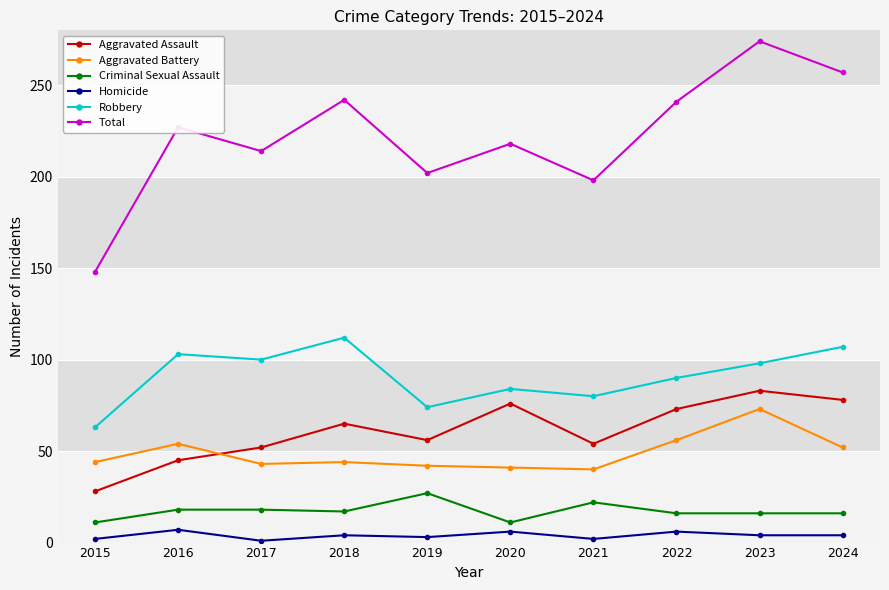

True or false: Total has more than 1 interior local peaks.

True